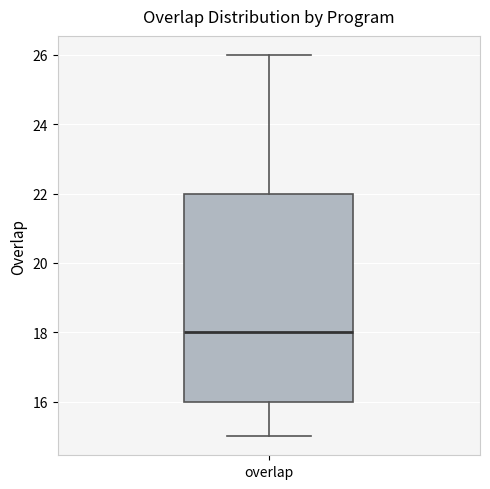

Transcribe this box plot: give where the median line is, the range the box spans, and where the two whiskers end, as read against the y-axis. The values are not printed on the chart, so give them approximately, as read against the axis.

median 18, box 16 to 22, whiskers 15 to 26